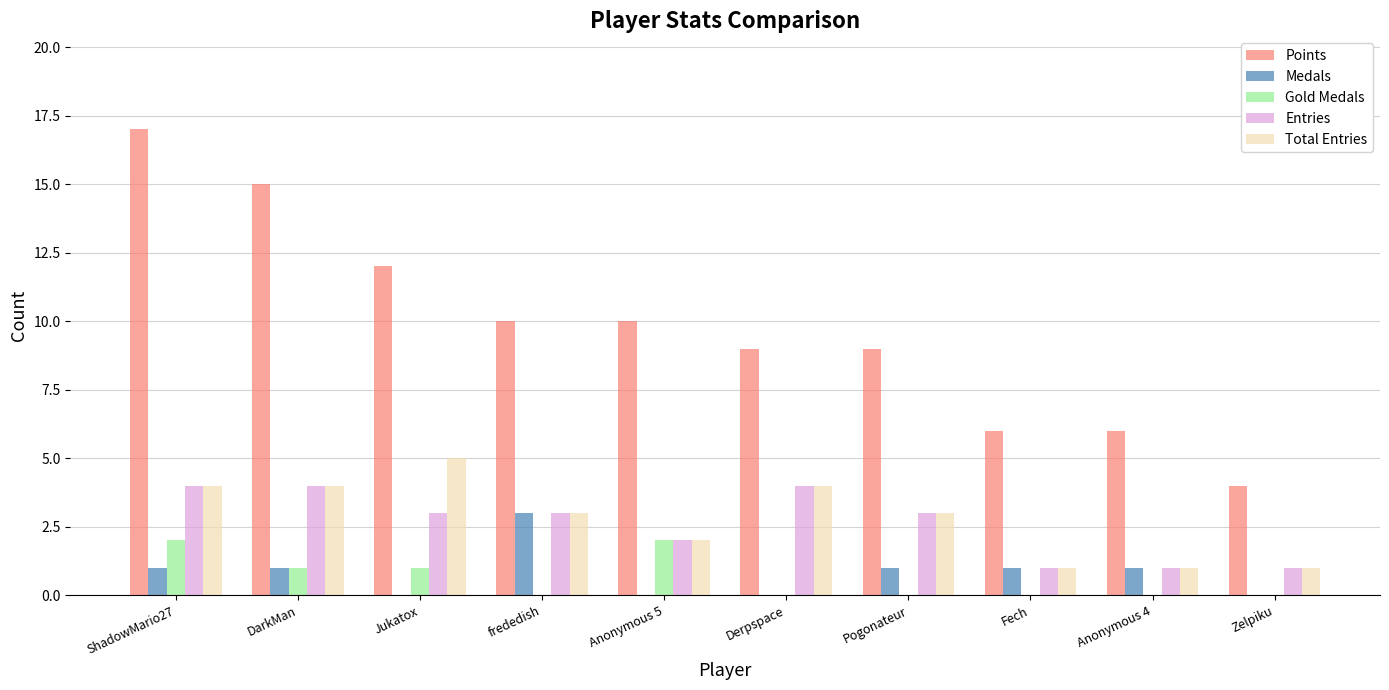

Reading left to right, transcribe all the data shown in this chart.

Points: ShadowMario27=17	DarkMan=15	Jukatox=12	frededish=10	Anonymous 5=10	Derpspace=9	Pogonateur=9	Fech=6	Anonymous 4=6	Zelpiku=4
Medals: ShadowMario27=1	DarkMan=1	Jukatox=0	frededish=3	Anonymous 5=0	Derpspace=0	Pogonateur=1	Fech=1	Anonymous 4=1	Zelpiku=0
Gold Medals: ShadowMario27=2	DarkMan=1	Jukatox=1	frededish=0	Anonymous 5=2	Derpspace=0	Pogonateur=0	Fech=0	Anonymous 4=0	Zelpiku=0
Entries: ShadowMario27=4	DarkMan=4	Jukatox=3	frededish=3	Anonymous 5=2	Derpspace=4	Pogonateur=3	Fech=1	Anonymous 4=1	Zelpiku=1
Total Entries: ShadowMario27=4	DarkMan=4	Jukatox=5	frededish=3	Anonymous 5=2	Derpspace=4	Pogonateur=3	Fech=1	Anonymous 4=1	Zelpiku=1